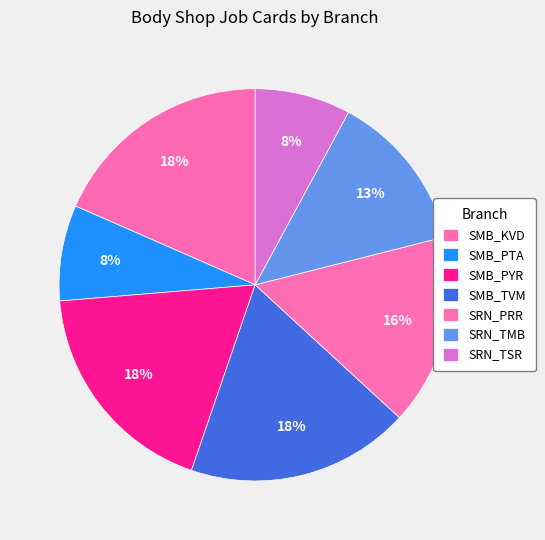

Count the number of slices in the pie.

7